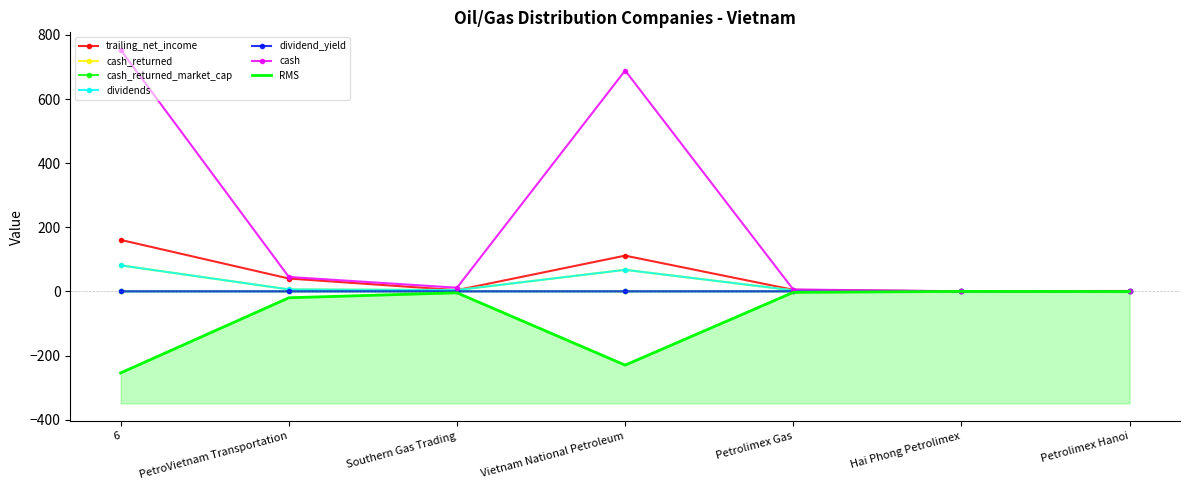

Where is the first local maximum for cash?

Vietnam National Petroleum